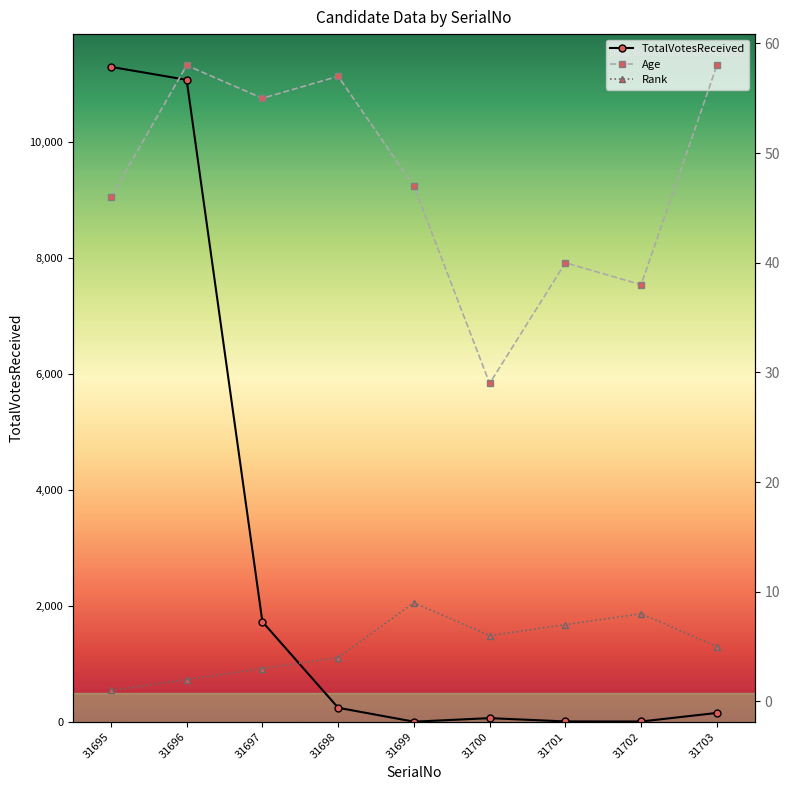

List the series in order of their peak value, lowest first.

Rank, Age, TotalVotesReceived